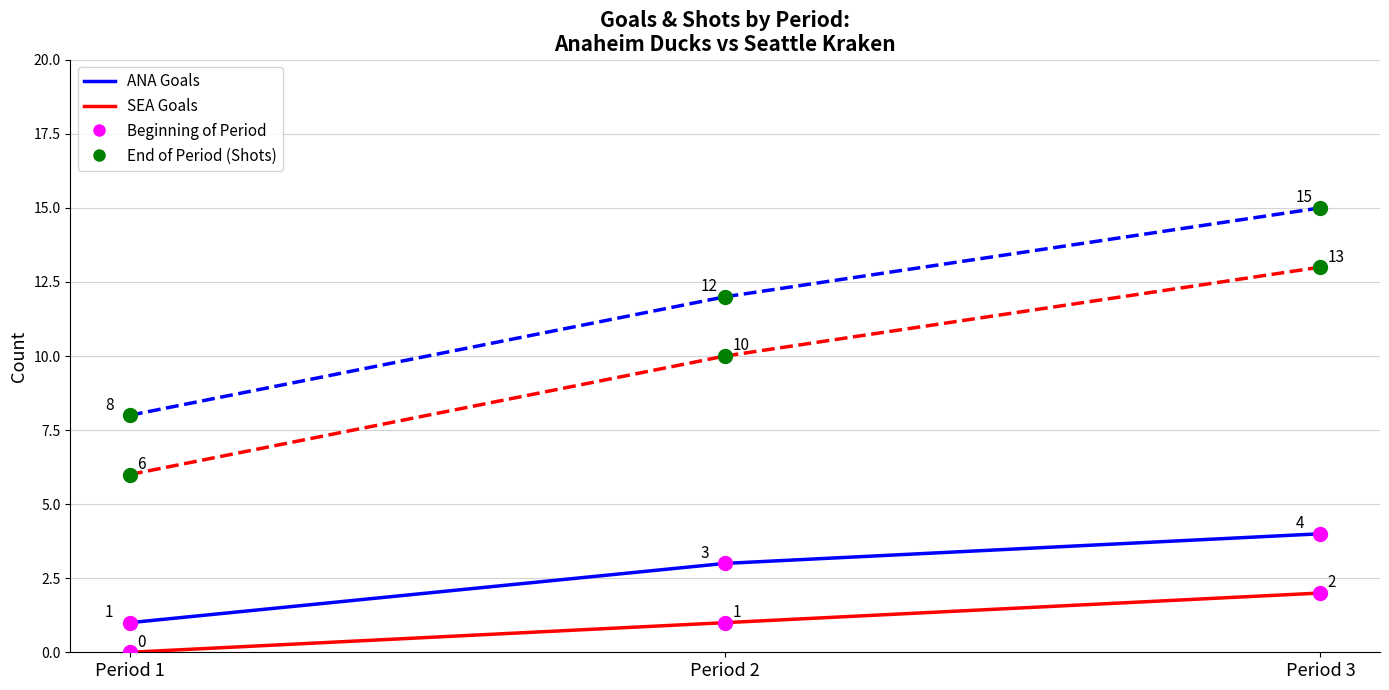

What is the spread (max minus min) of values at Period 1?

8